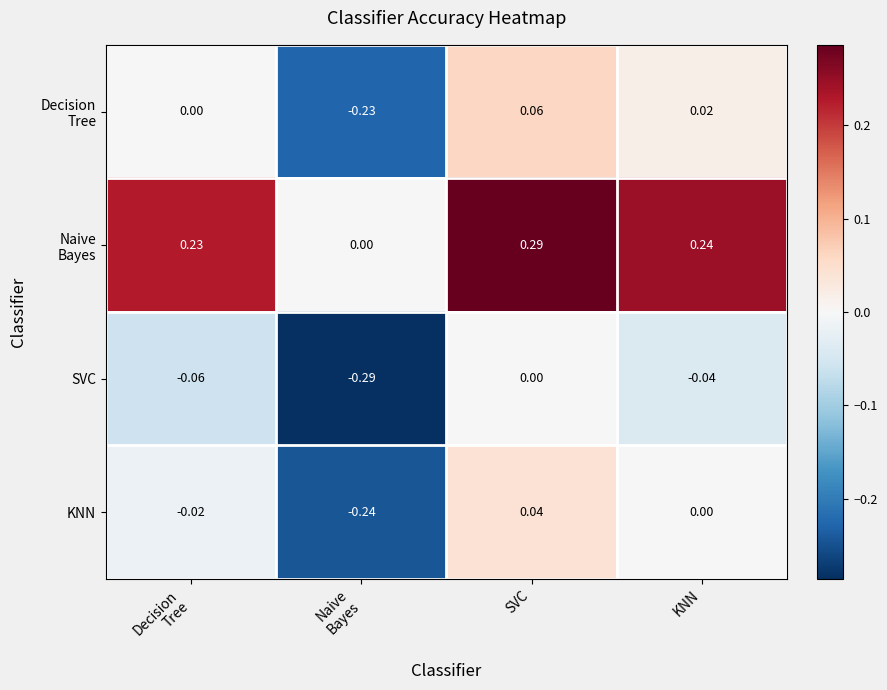

Is the value of SVC at KNN greater than the value of KNN at KNN?

No